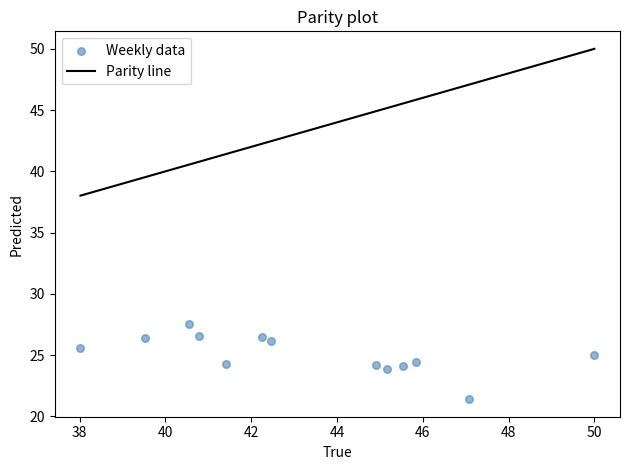

What is the range of Y values (max minus min)?

6.1